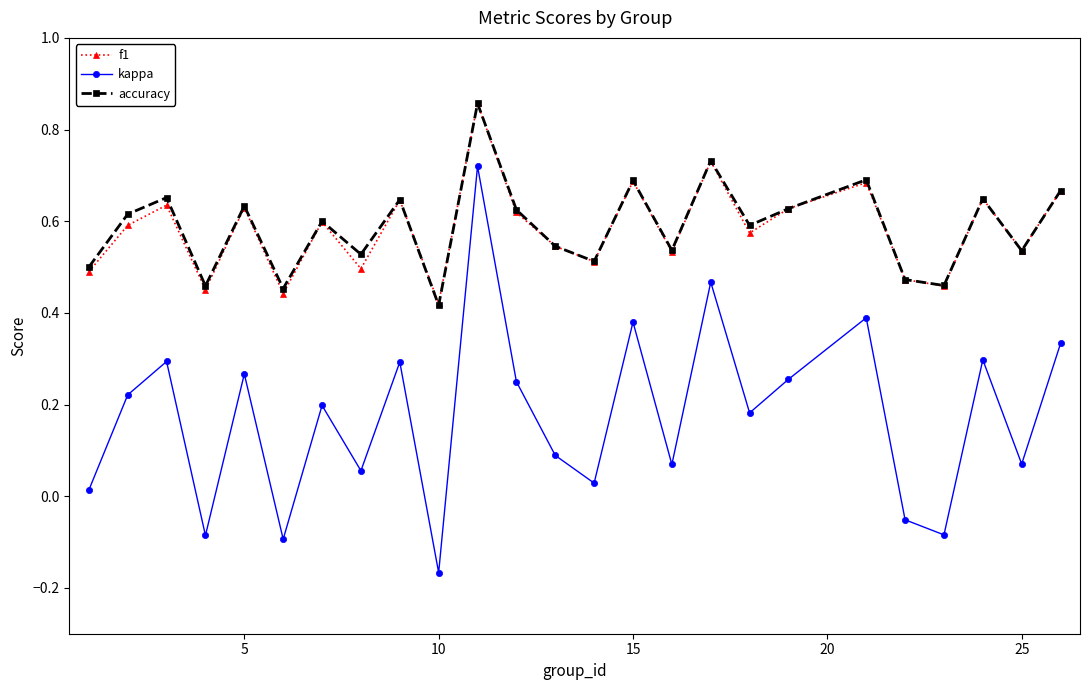

In kappa, how many points are lower than both neighbors (excluding endpoints)?

9